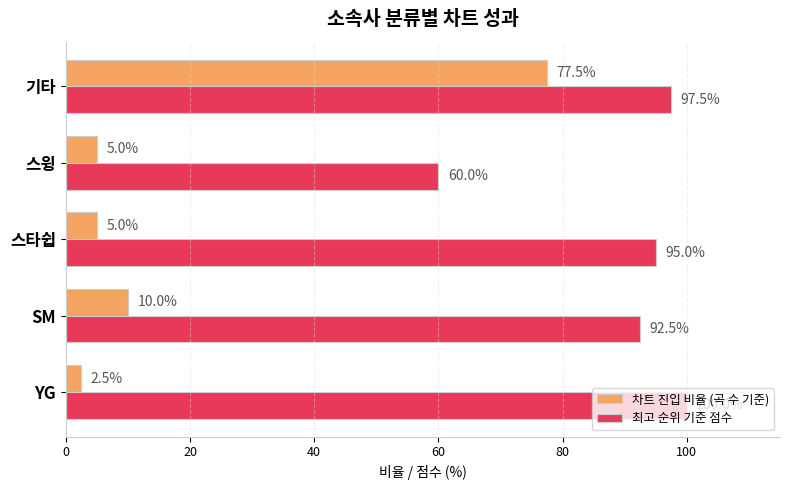

At which category is the sum across all series the highest?

기타